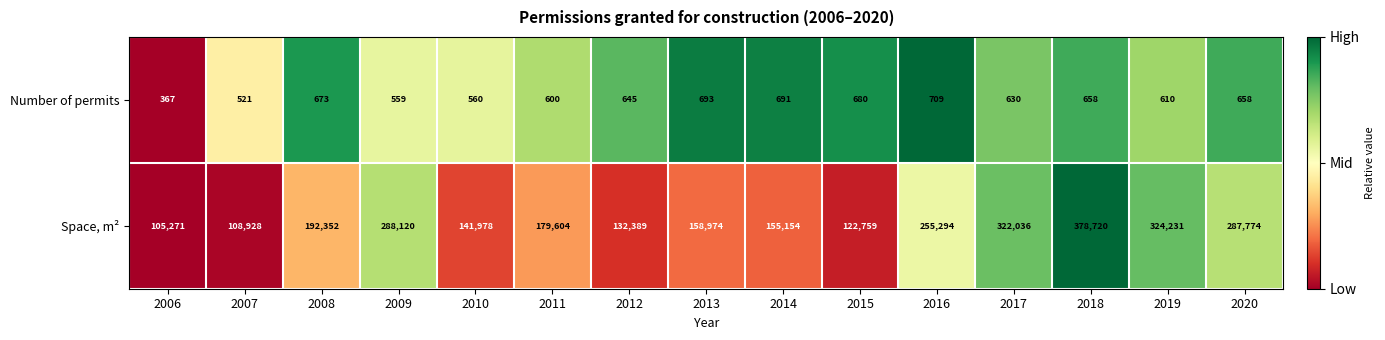

What is the average value of the Space, m² series?

210239